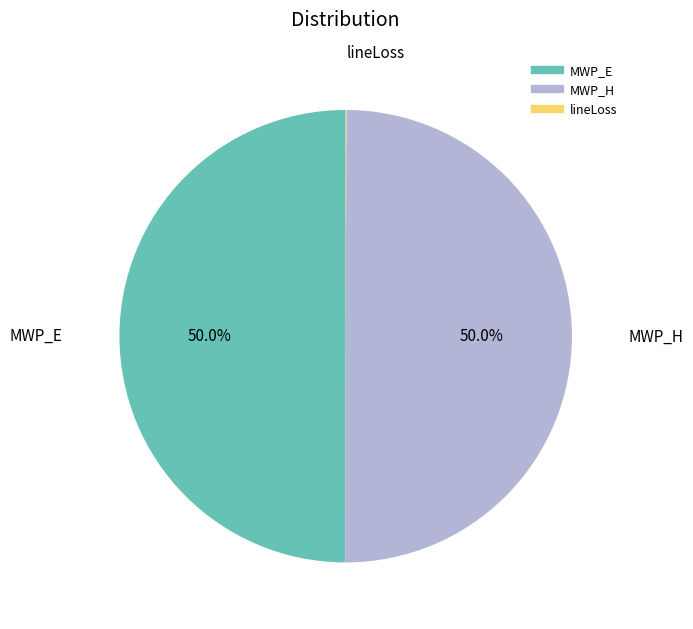

Do MWP_E and MWP_H together represent more than half of the pie?

Yes